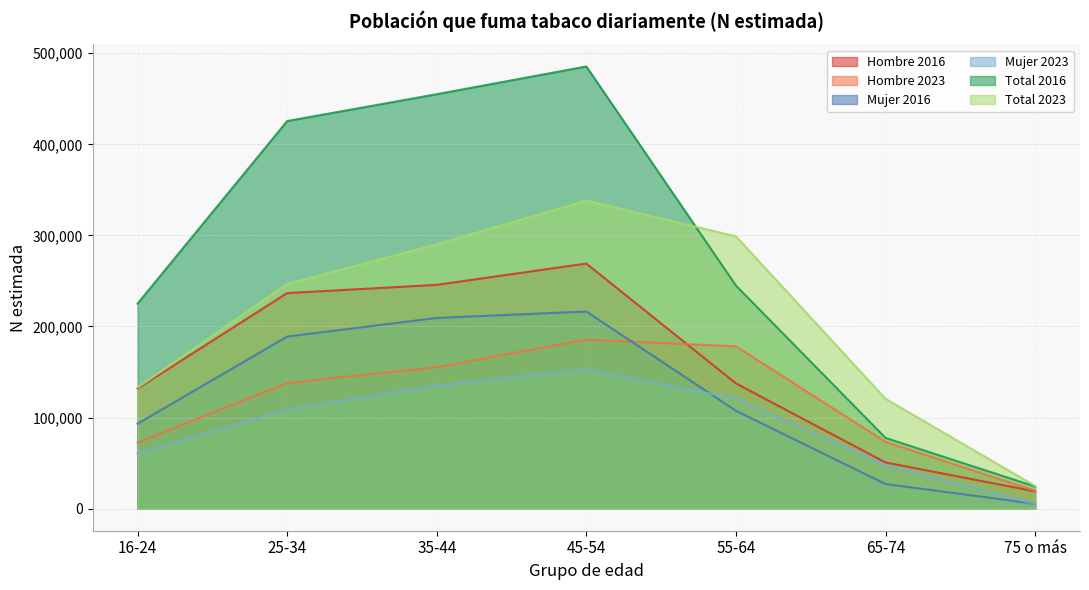

Reading left to right, list all the values displayed in this chart.

Hombre 2016: 16-24=131861	25-34=236650	35-44=245683	45-54=269089	55-64=137487	65-74=50668	75 o más=18955
Hombre 2023: 16-24=72434	25-34=137867	35-44=155226	45-54=185478	55-64=178180	65-74=73292	75 o más=19582
Mujer 2016: 16-24=93231	25-34=188892	35-44=209362	45-54=216396	55-64=107409	65-74=26983	75 o más=5303
Mujer 2023: 16-24=60458	25-34=108856	35-44=134973	45-54=152802	55-64=120753	65-74=47296	75 o más=5343
Total 2016: 16-24=225092	25-34=425543	35-44=455044	45-54=485485	55-64=244895	65-74=77651	75 o más=24257
Total 2023: 16-24=132892	25-34=246724	35-44=290199	45-54=338280	55-64=298933	65-74=120588	75 o más=24925